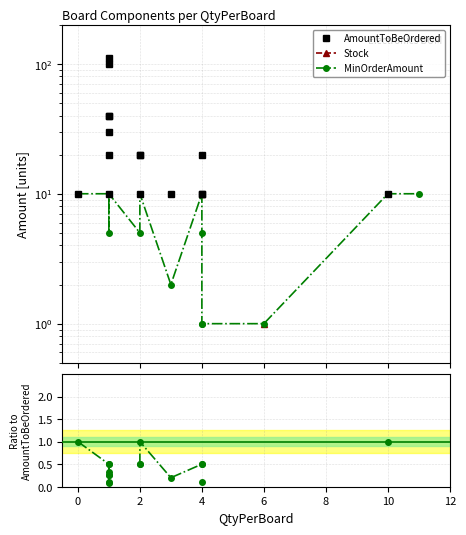

True or false: Stock and AmountToBeOrdered cross at least once.

False